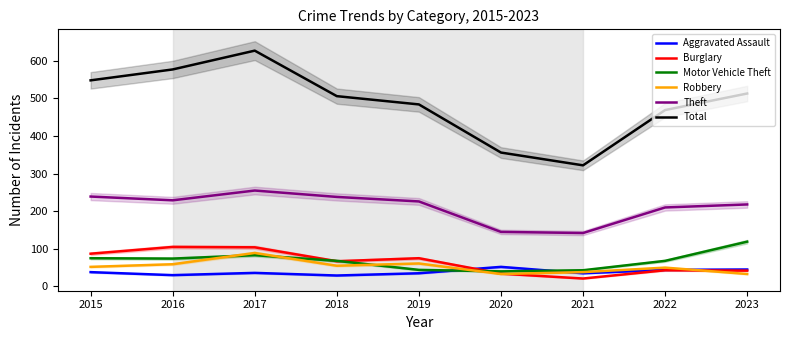

At which category is the sum across all series the highest?

2017